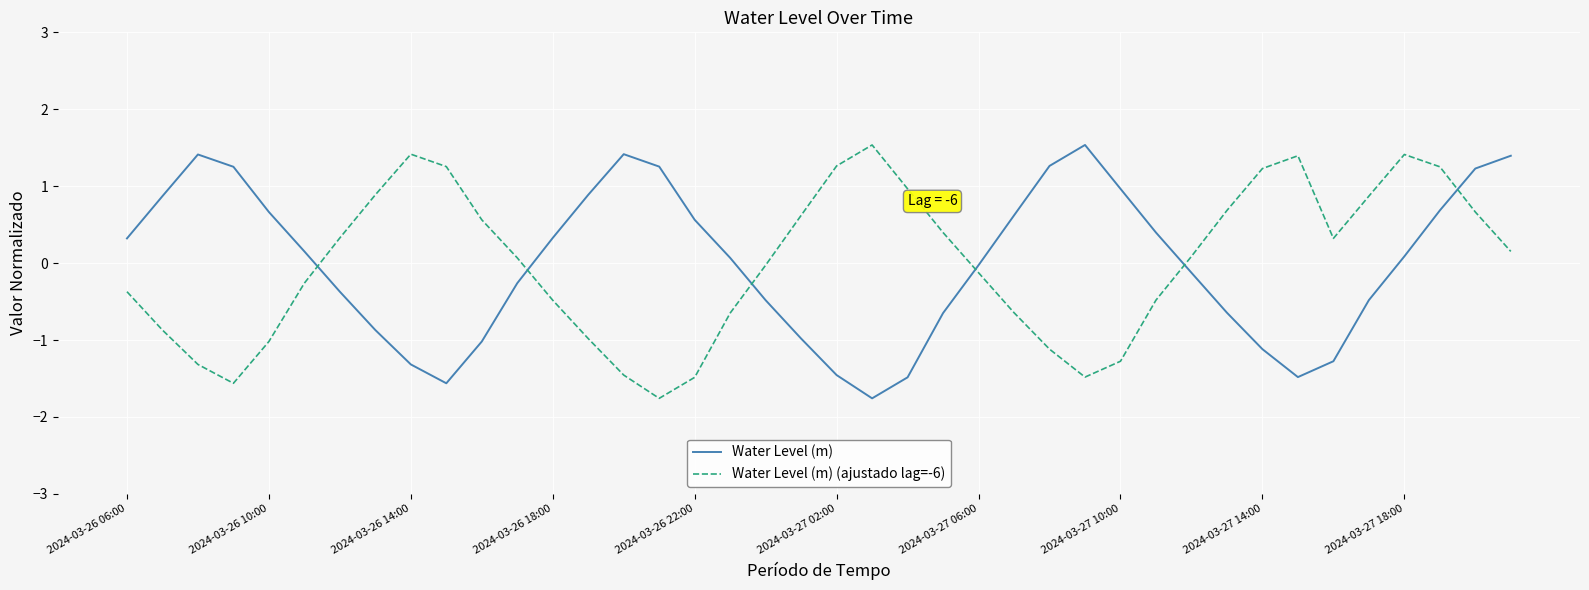

After their last crossing, which series has the higher values: Water Level (m) or Water Level (m) (ajustado lag=-6)?

Water Level (m)